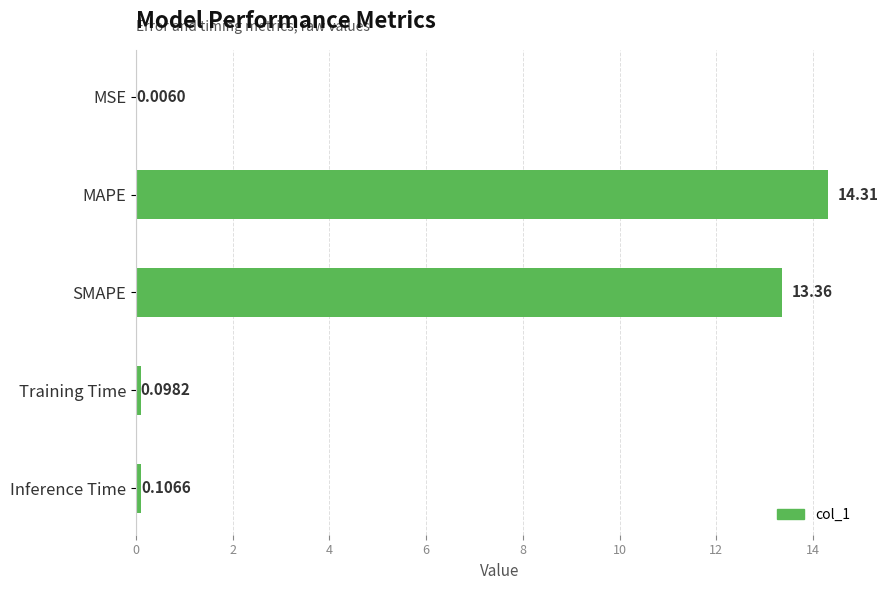

What is the sum of the values at Inference Time and SMAPE?

13.5